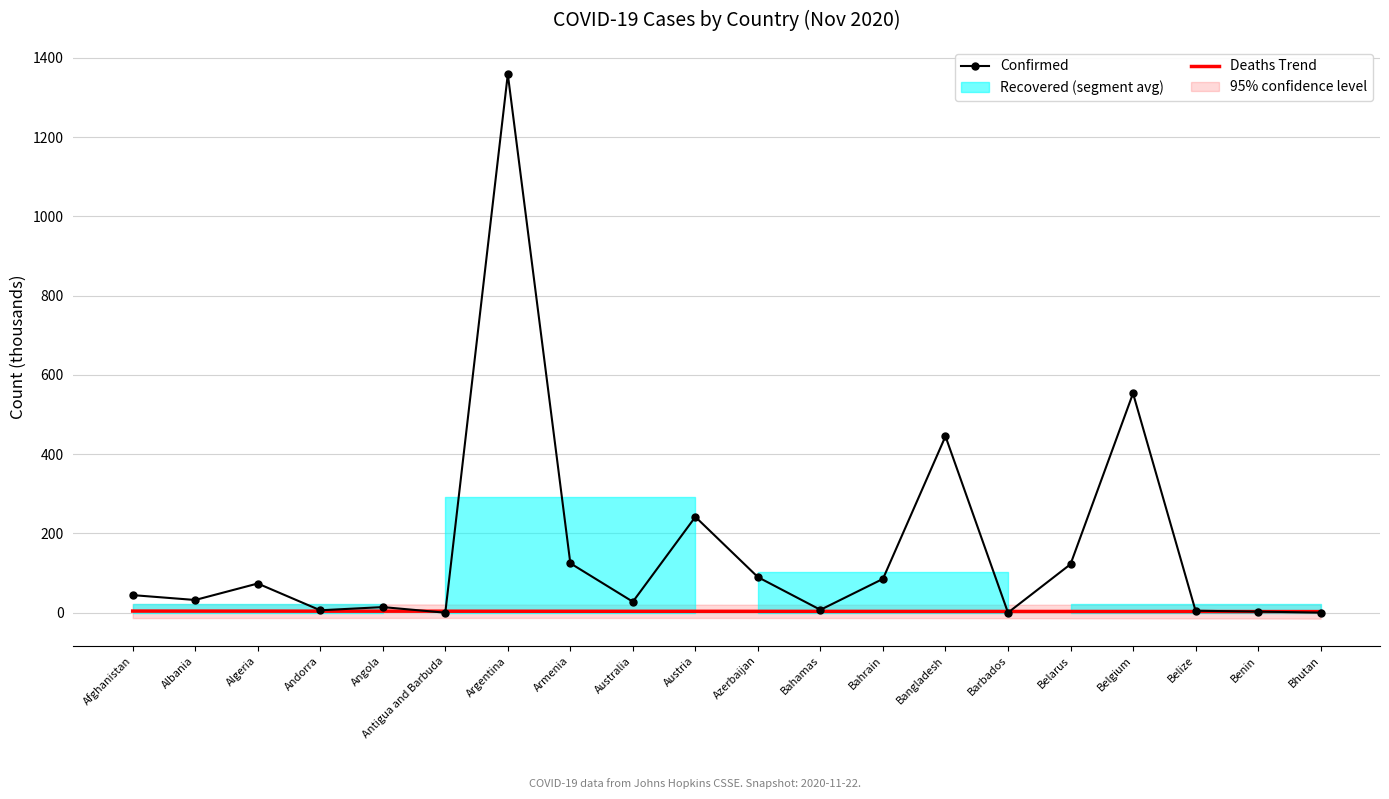

What is the label of the 6th point from the right?

Barbados